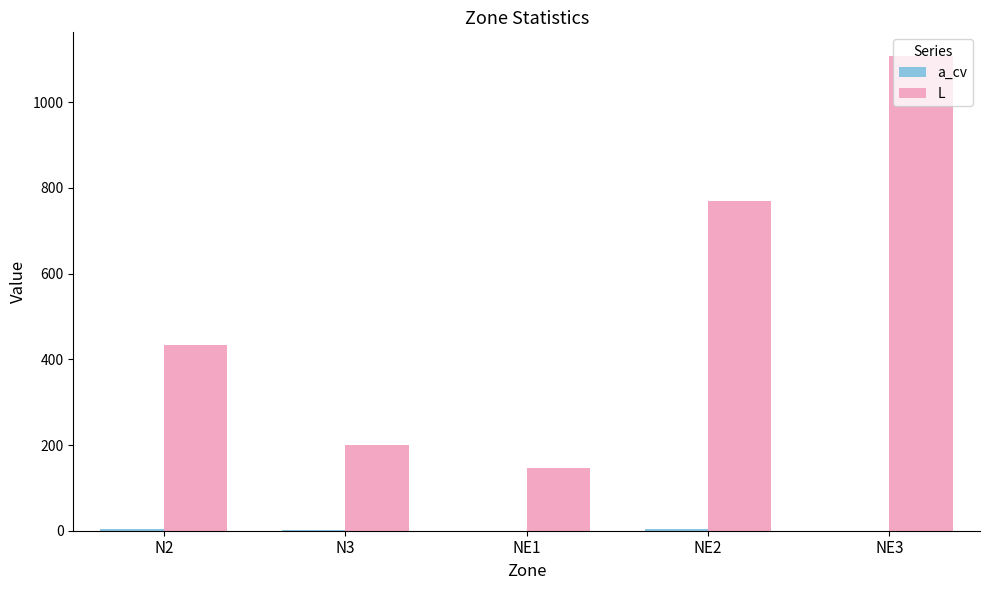

Which series has the largest total across all categories?

L